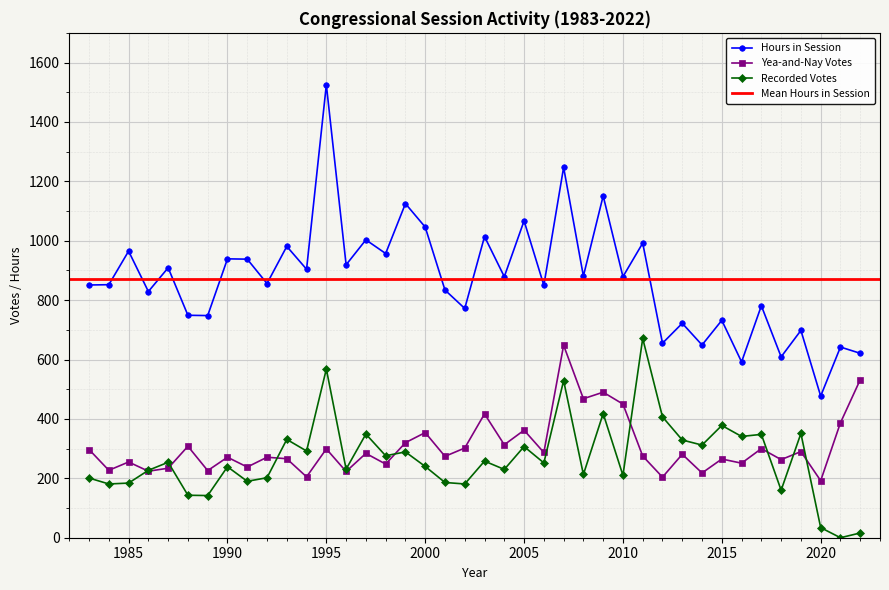

At which category is the sum across all series the highest?

2007